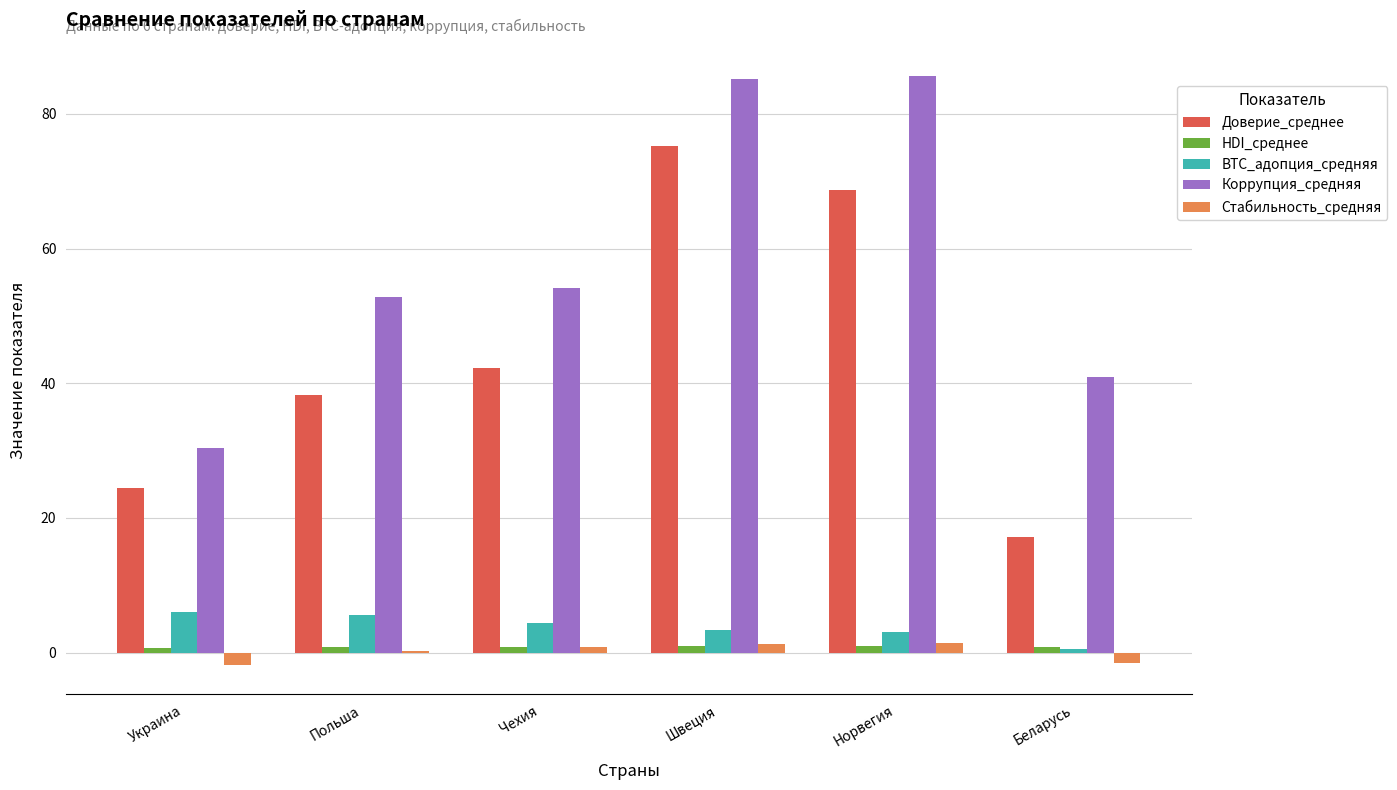

Is it true that Доверие_среднее equals 17.1 at Беларусь?

True